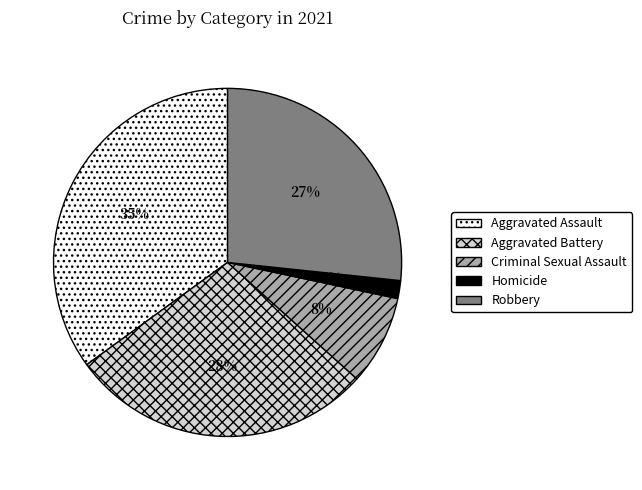

To the nearest percent, what is the average slice percentage?

20%